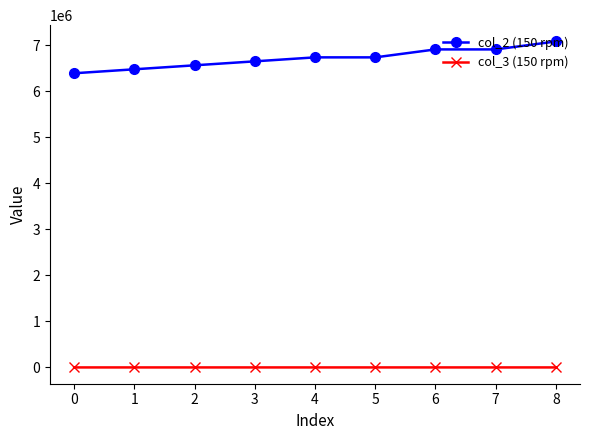

True or false: col_3 (150 rpm) and col_2 (150 rpm) cross at least once.

False